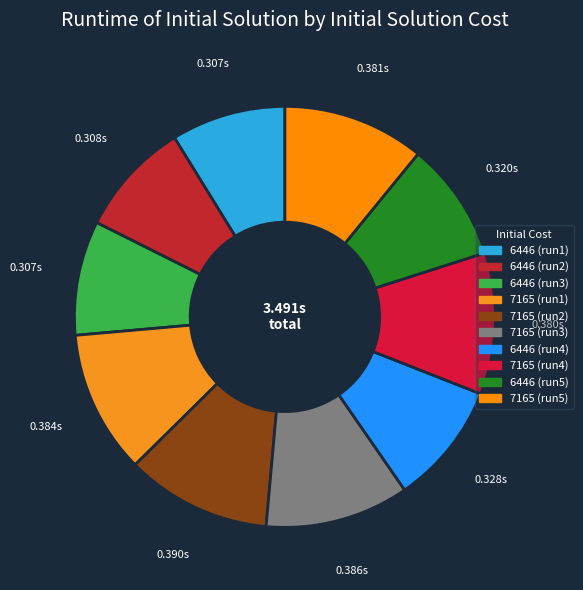

How many segments does this pie chart have?

10